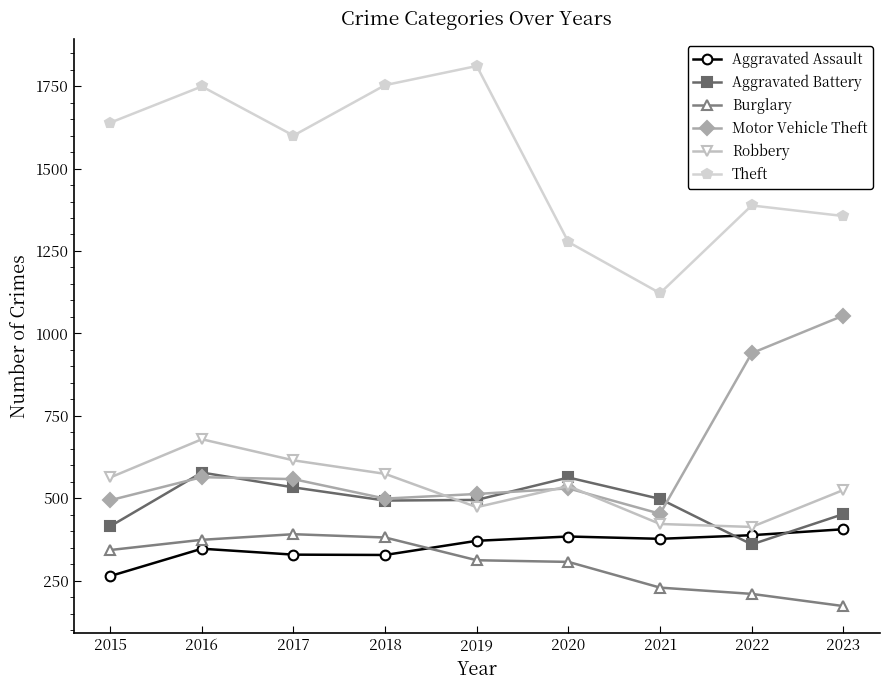

The Motor Vehicle Theft series shows 831 at 2019. True or false?

False